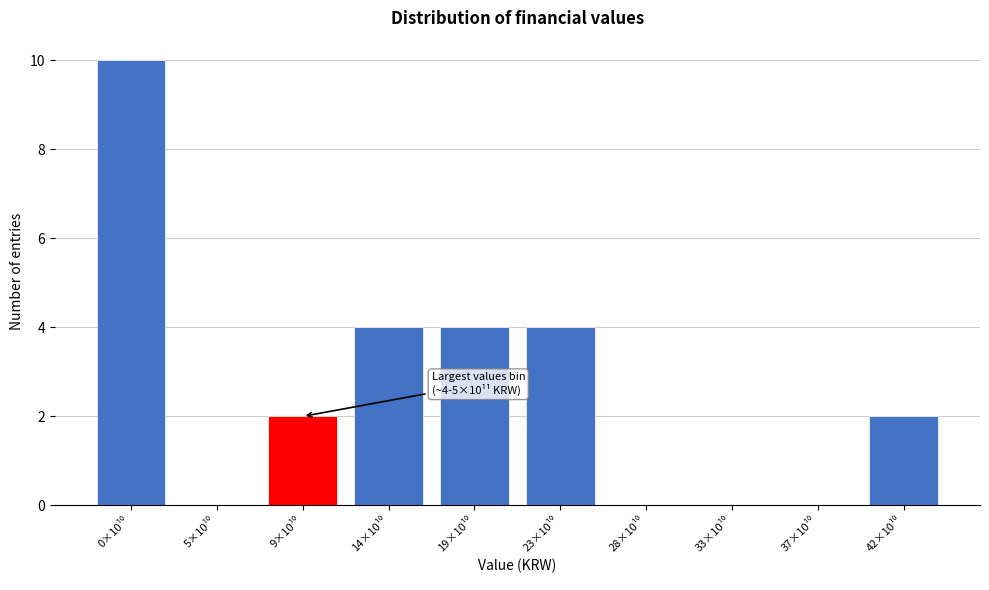

What is the greatest value displayed?

10